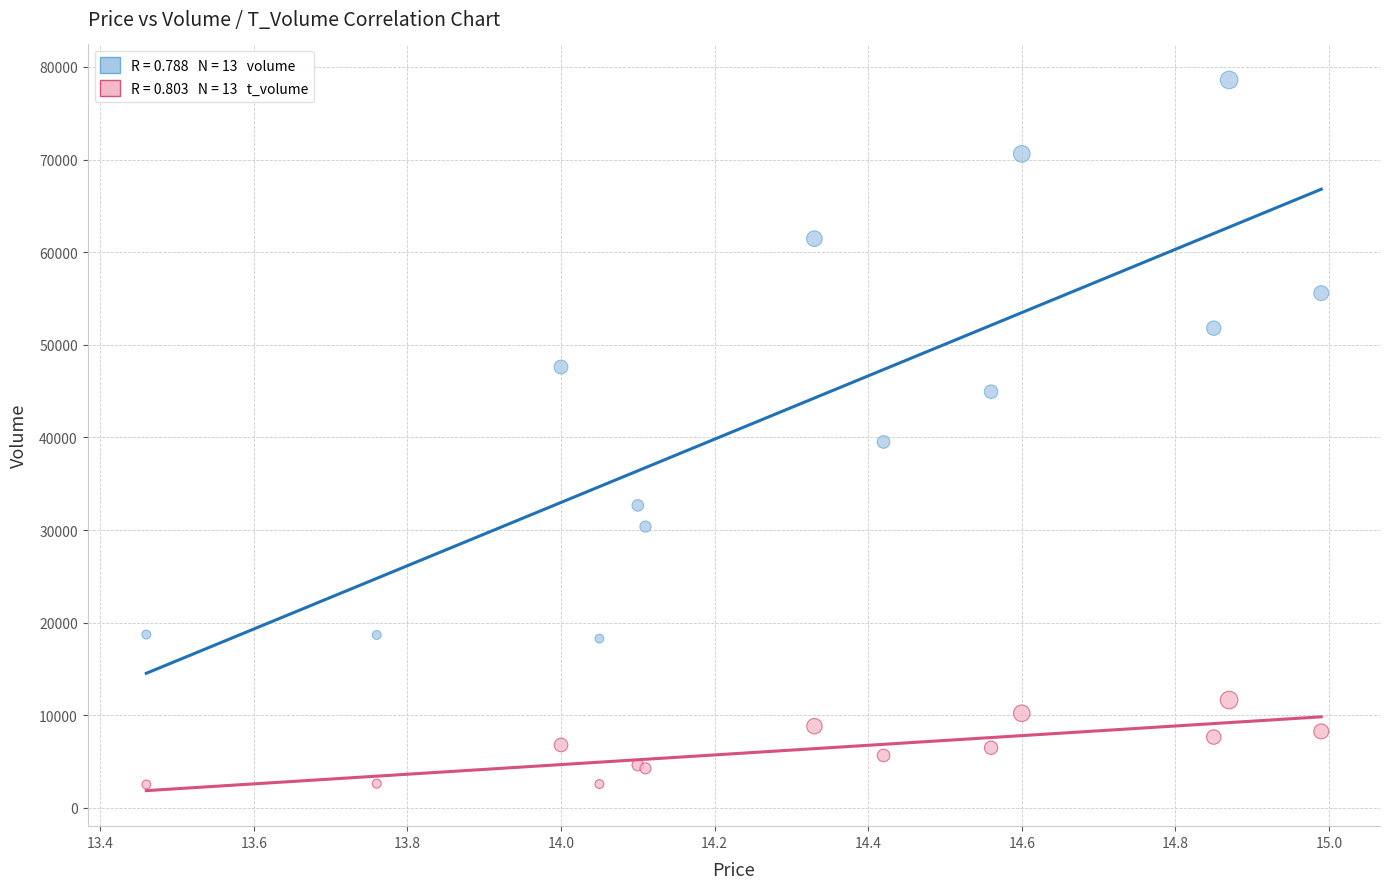

Across all series, what Y value is closest to 40563?

39514